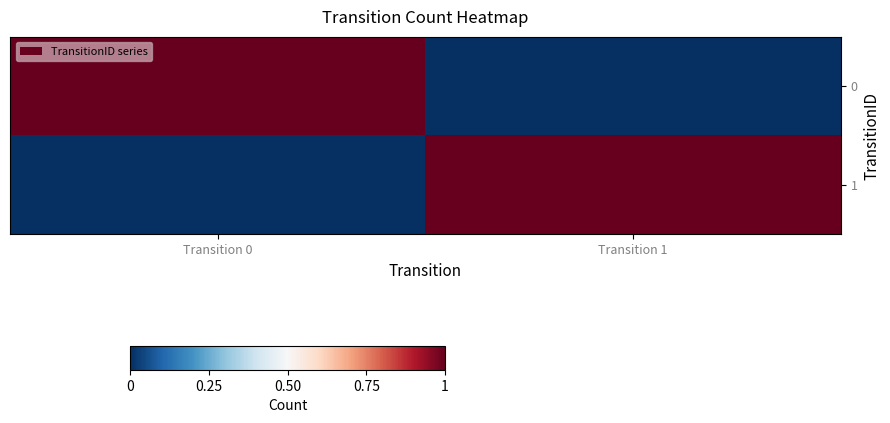

Which category has the lowest value across all series?

Transition 1